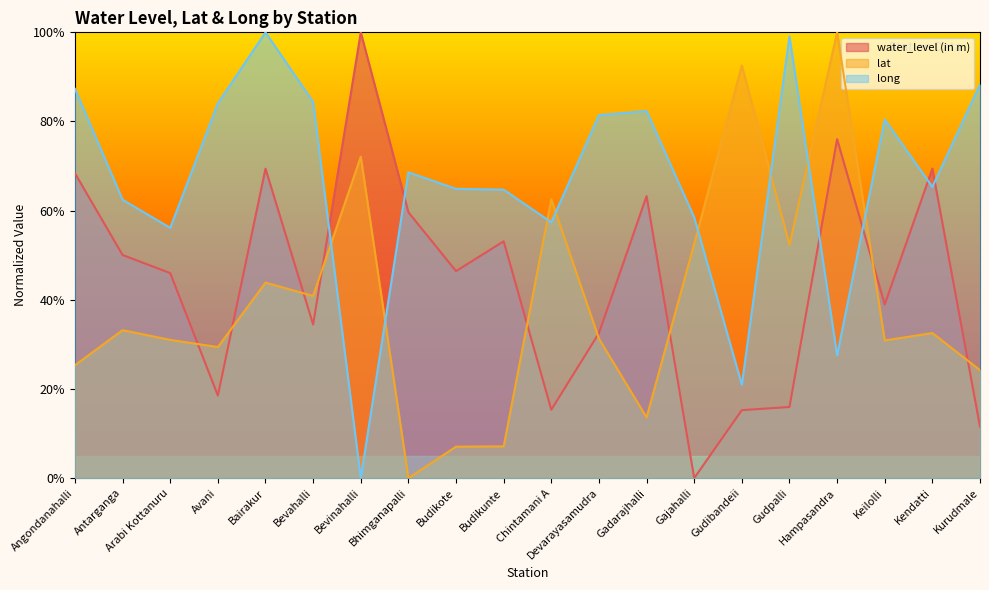

What is the value of the water_level (in m) point at the 18th from the left?

38.9